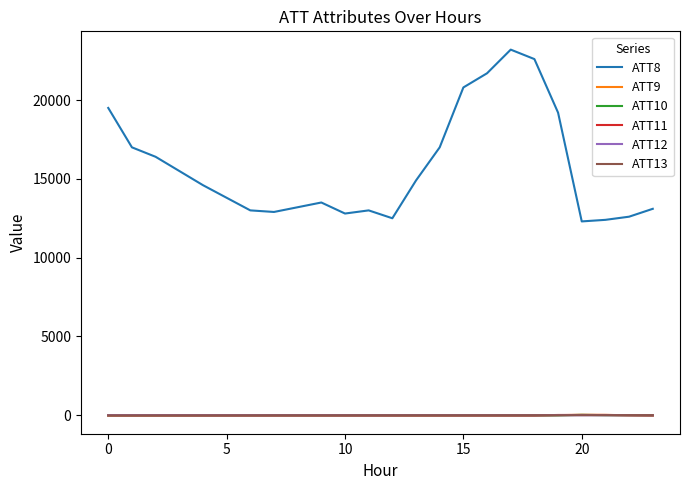

What is the maximum value shown in the chart?

23200.0